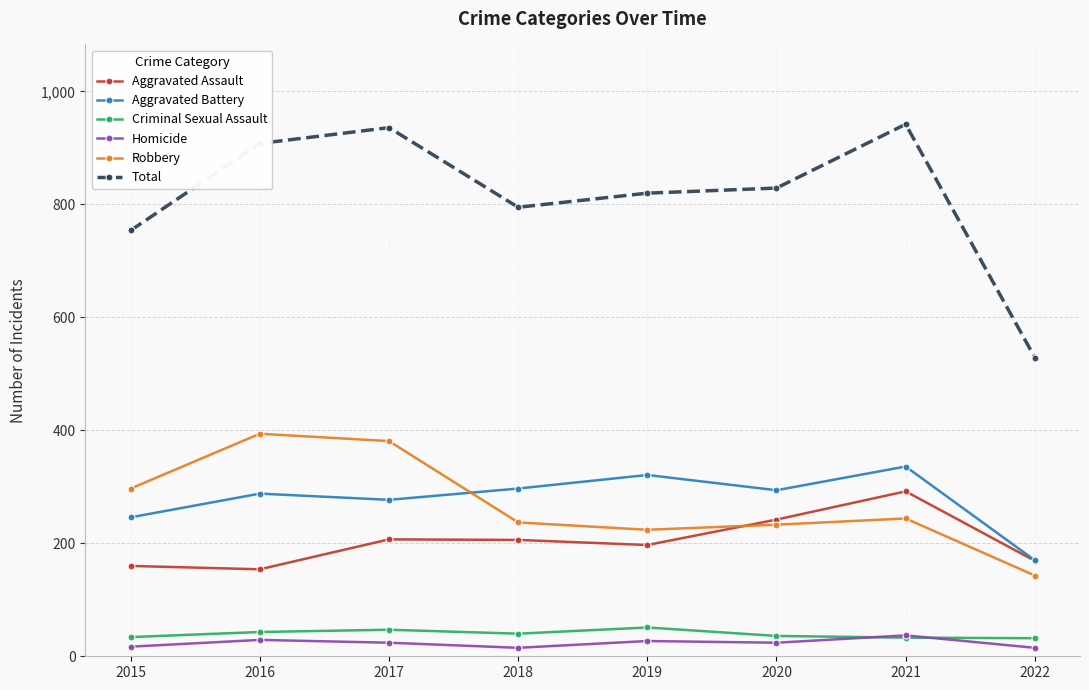

What is the smallest value displayed?

15